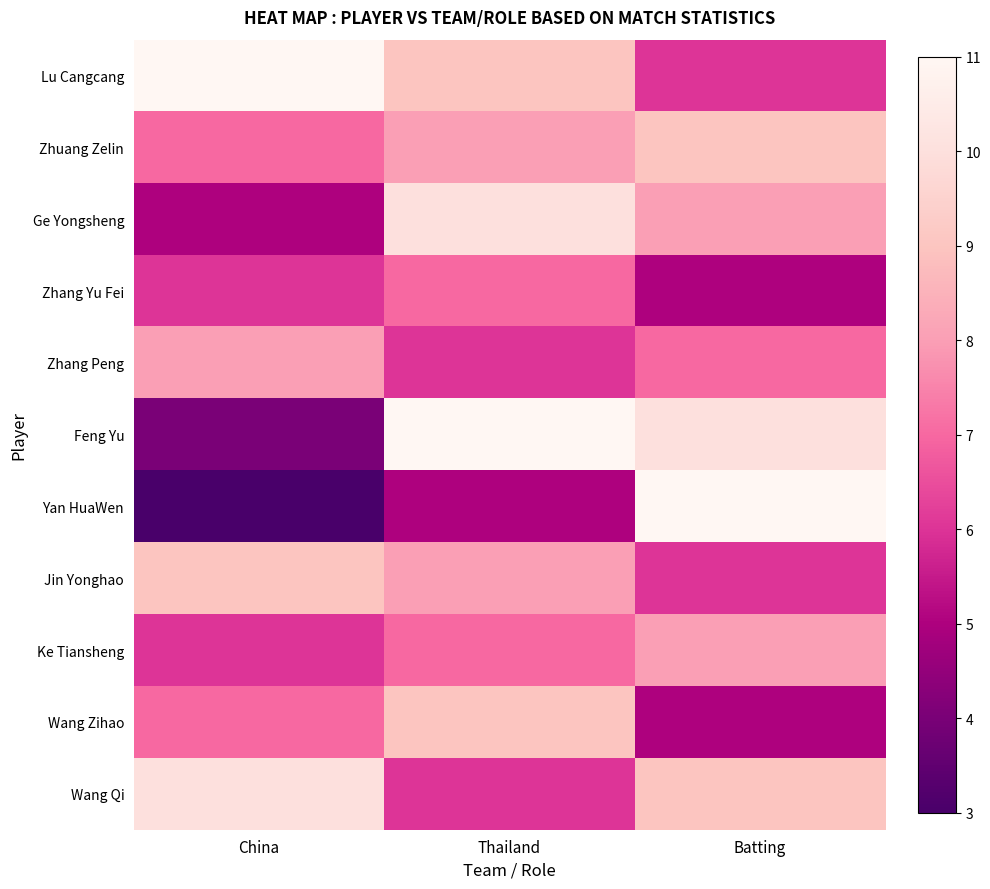

What is the minimum value shown in the chart?

3